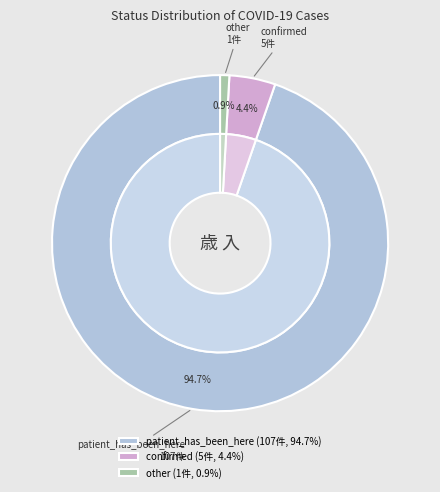

What is the change in value from patient_has_been_here to other?

-106